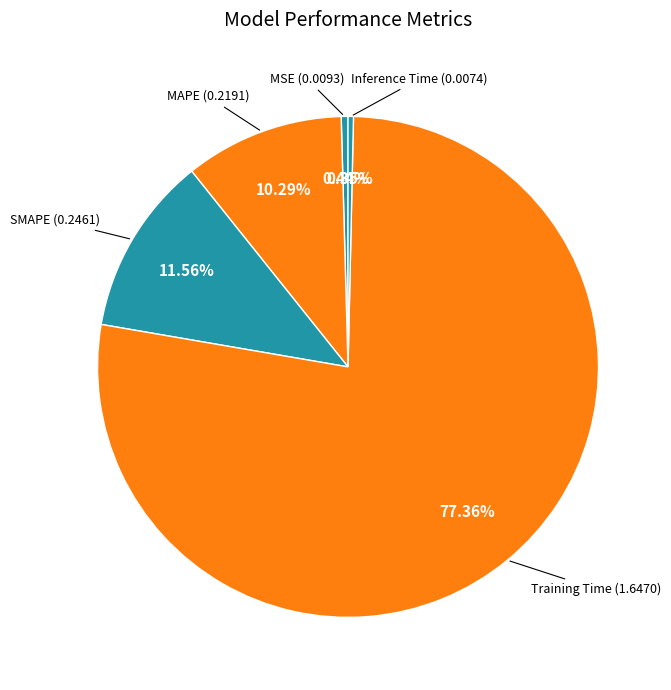

How many slices are in this pie chart?

5